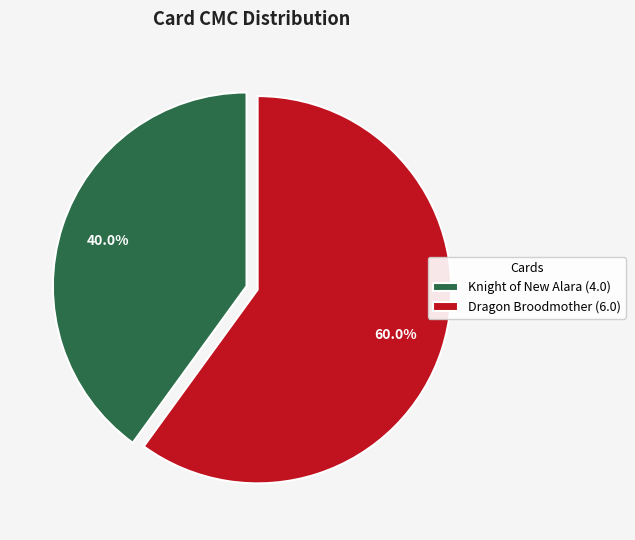

Between Knight of New Alara (4.0) and Dragon Broodmother (6.0), which is larger?

Dragon Broodmother (6.0)